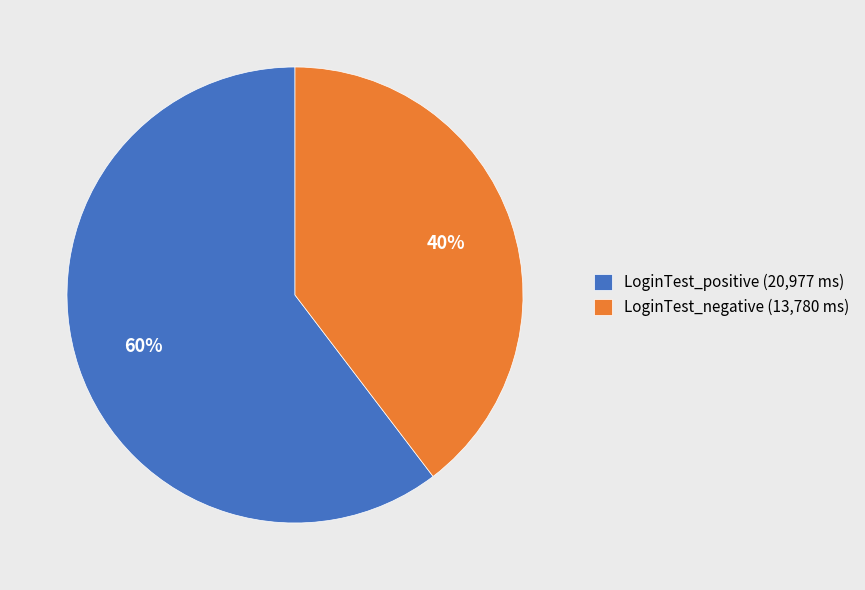

Is there any slice that represents more than half of the pie?

Yes